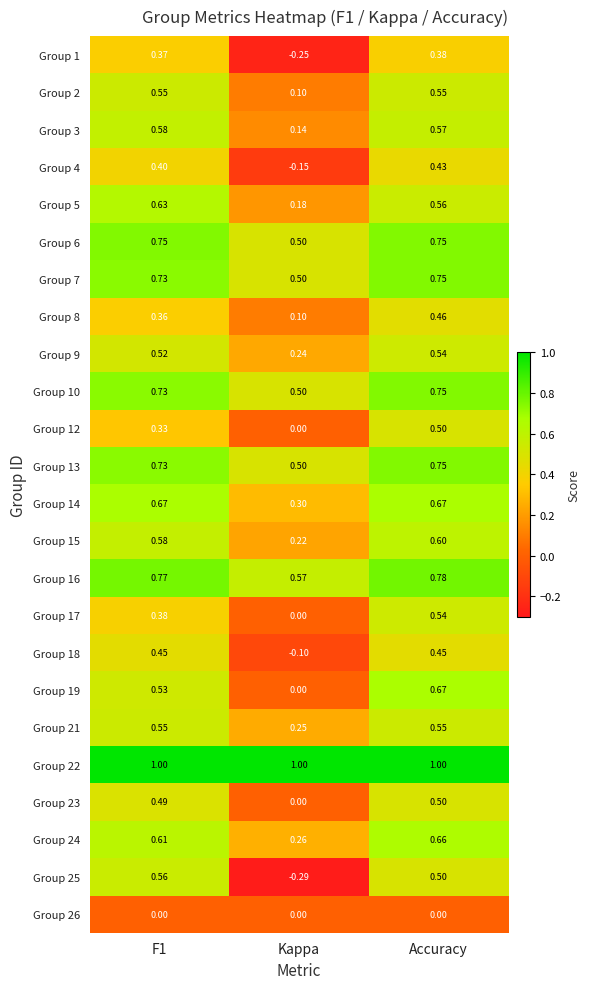

Which label corresponds to the smallest value in the chart?

Kappa